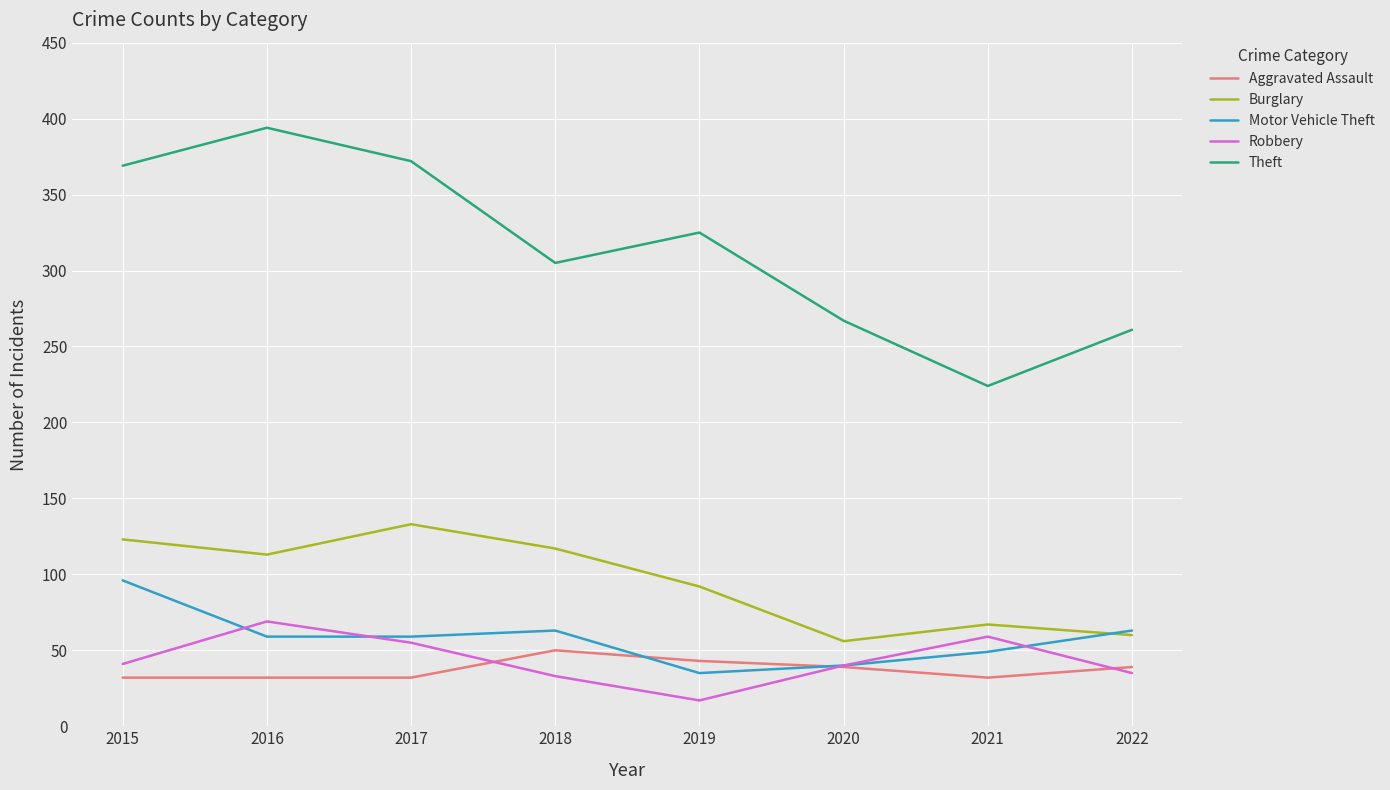

The Burglary series shows 77 at 2017. True or false?

False